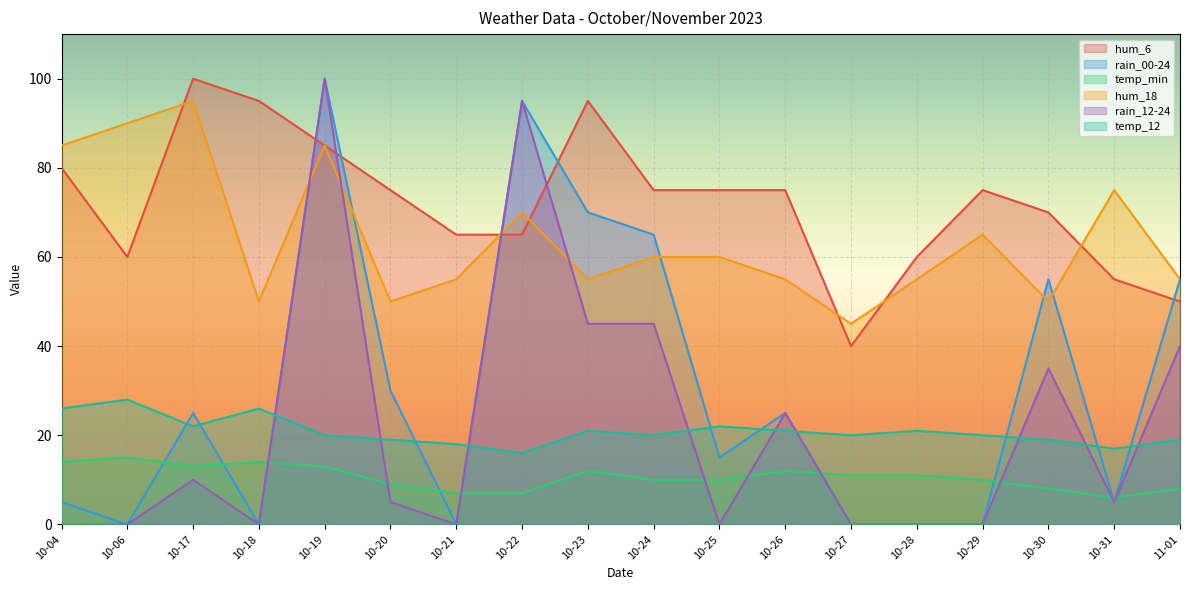

True or false: rain_00-24 has a value of 100 at 10-19.

True